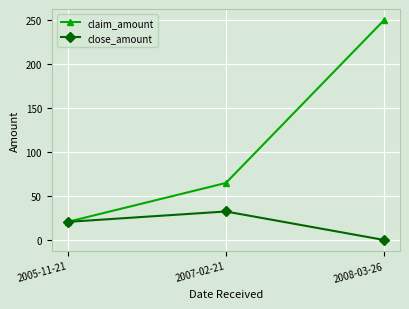

Reading right to left, list all the values displayed in this chart.

claim_amount: 250.0	64.8	20.6
close_amount: 0.0	32.4	20.6